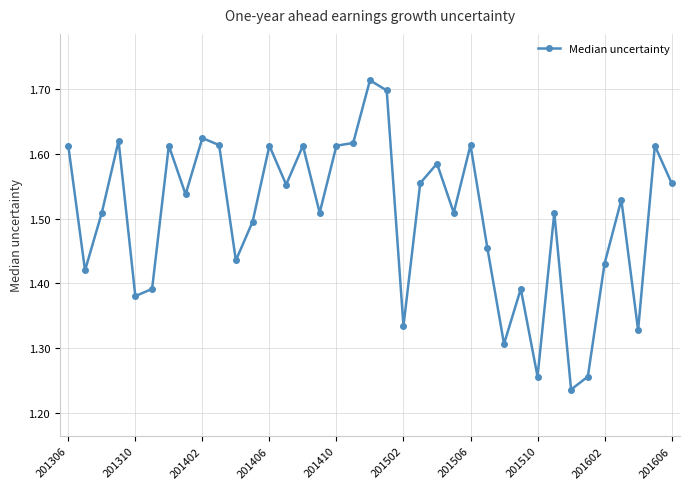

True or false: the data has more than 0 interior local peaks.

True